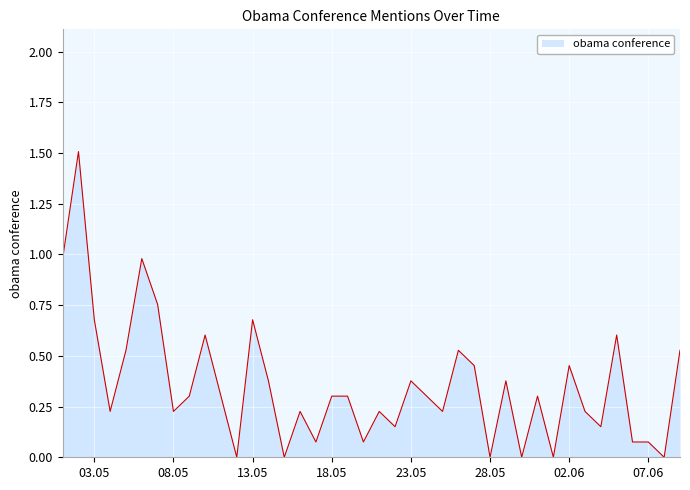

How many series are shown in this chart?

1